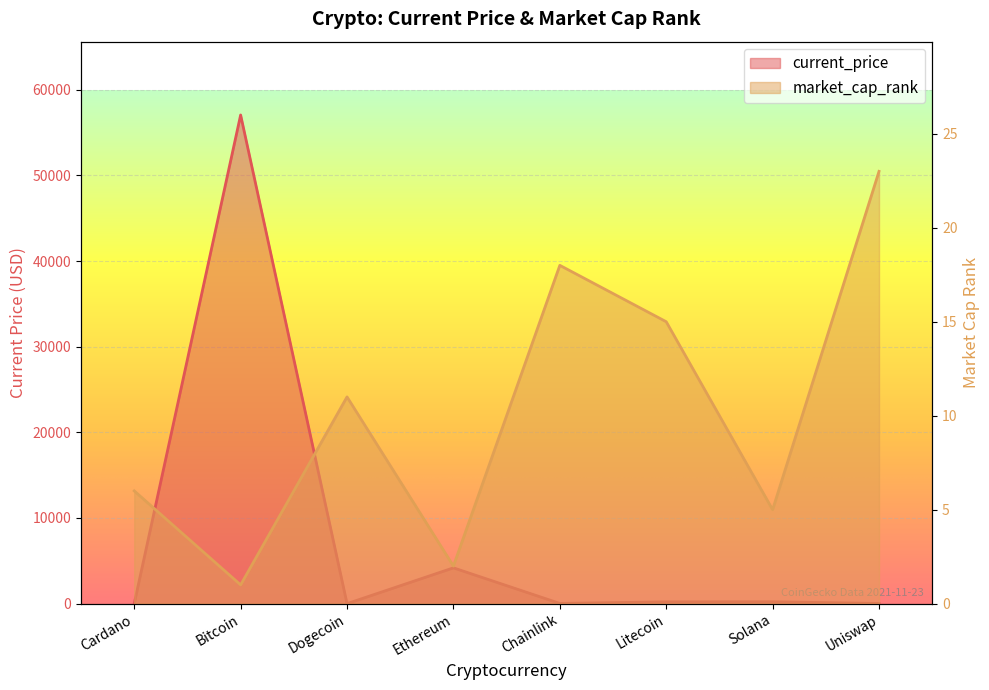

Which series has the largest total across all categories?

current_price